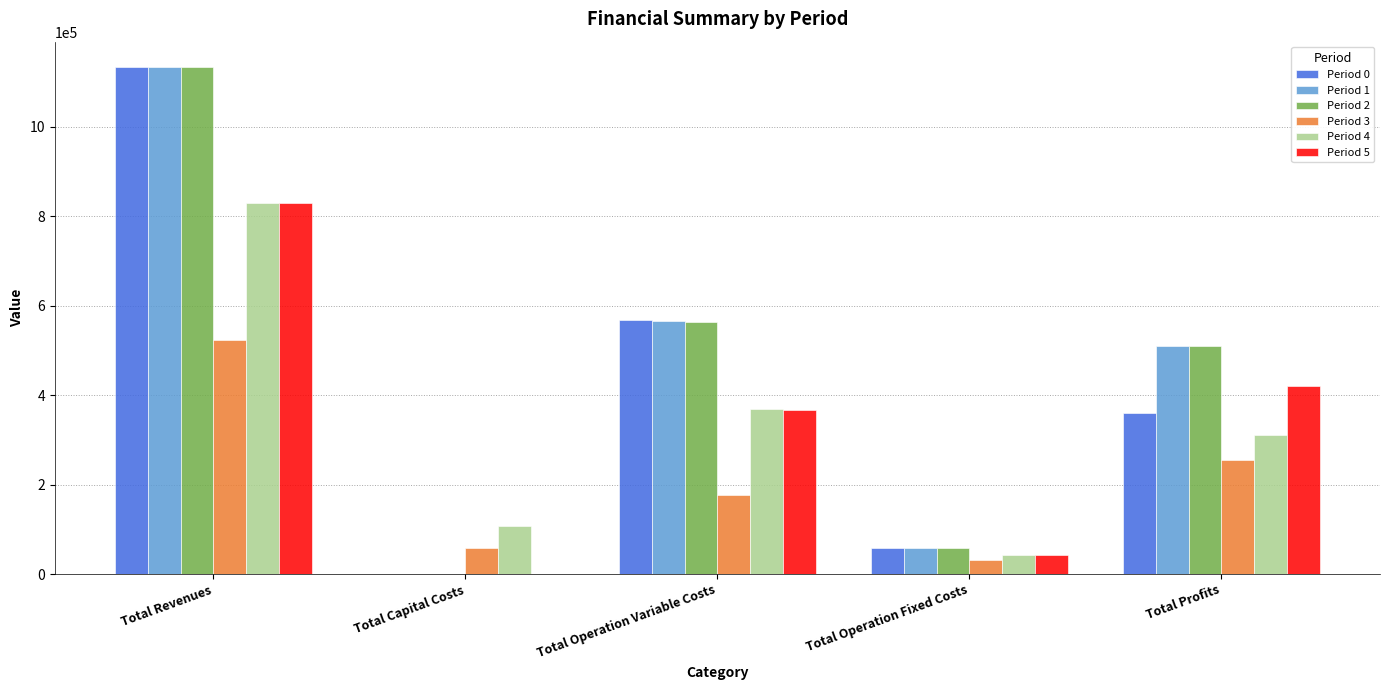

What is the sum of all Period 0 values?

2120798.7